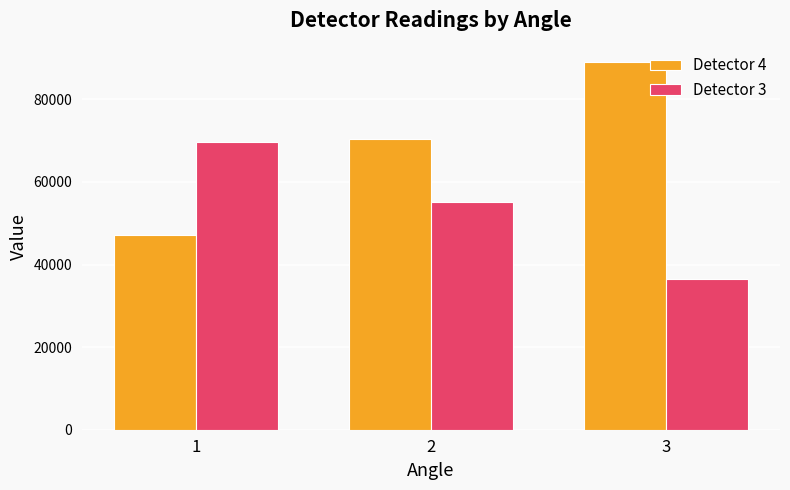

Count the number of data series in this chart.

2